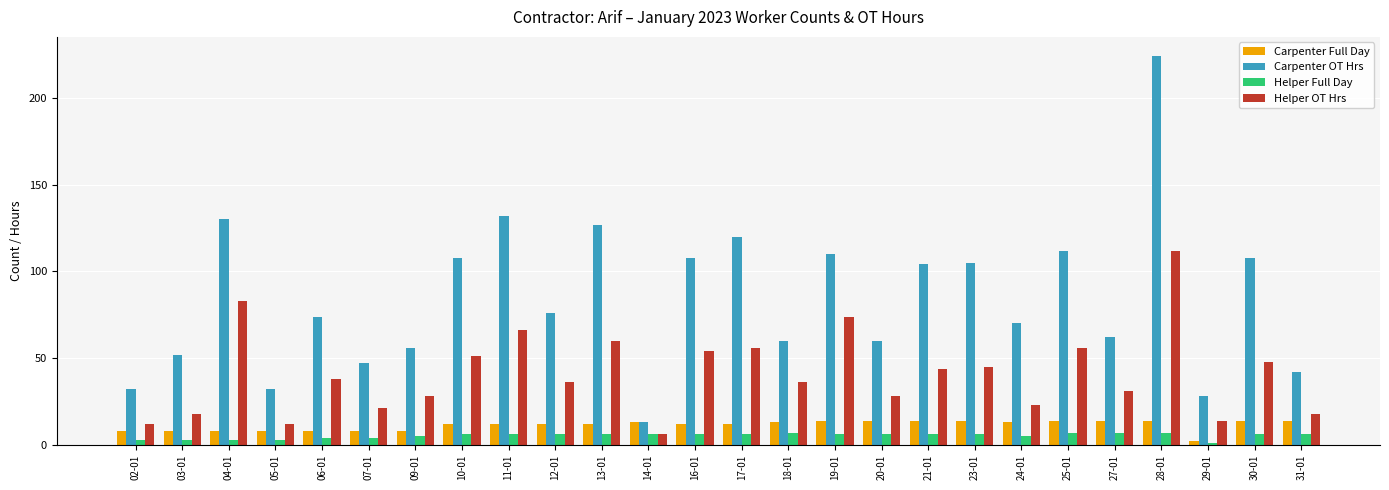

Does the chart contain any negative values?

No